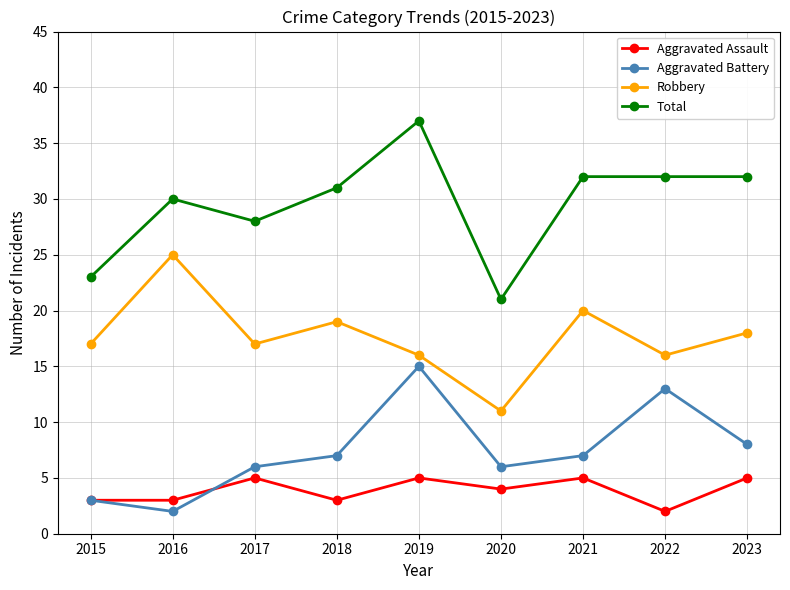

Between 2019 and 2022, which series saw the biggest shift?

Total